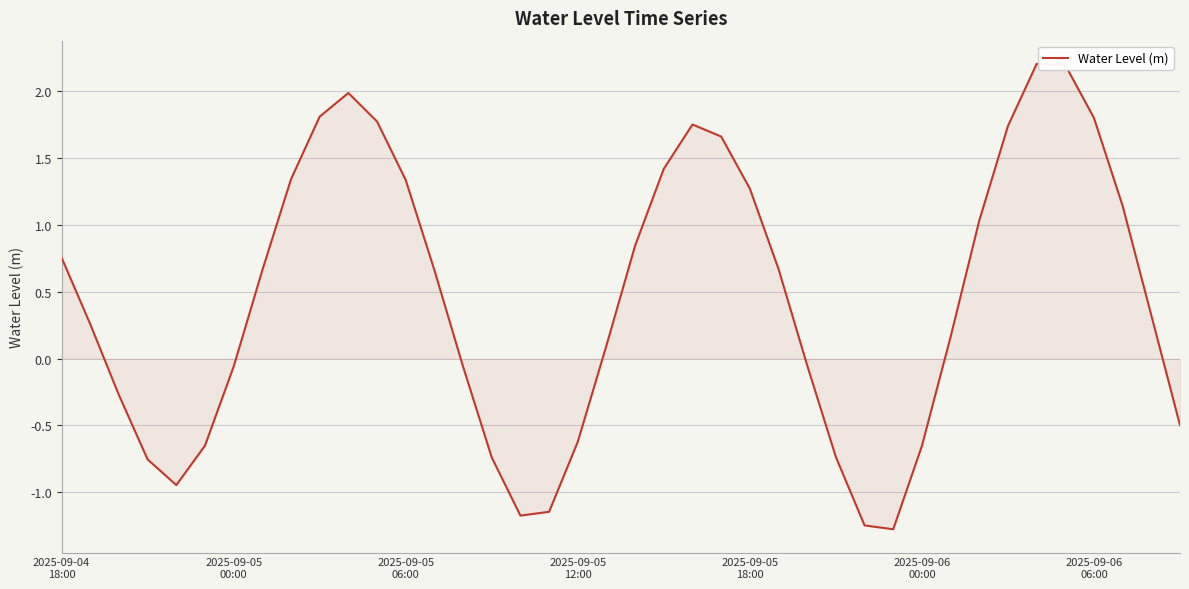

How many values are above zero?

24